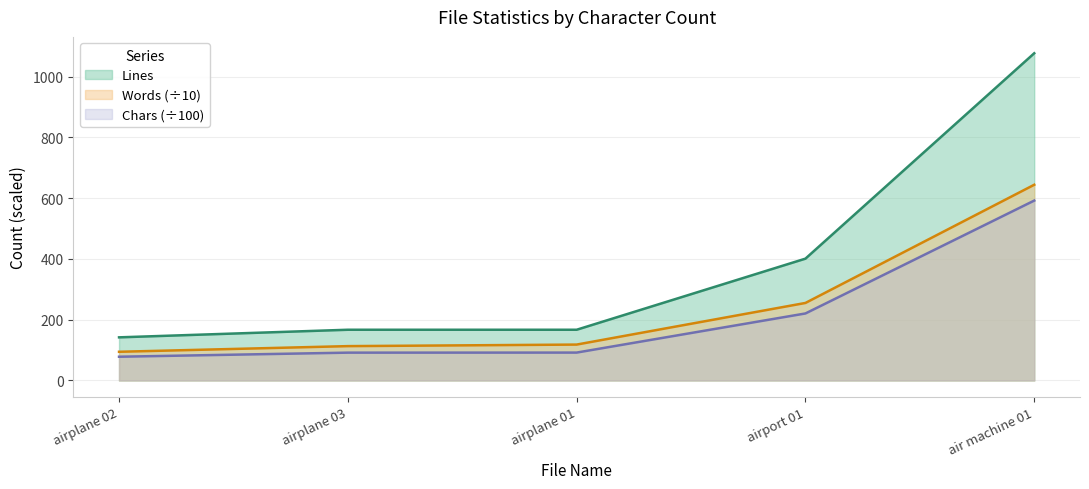

What are all the series names shown in the legend?

Lines, Words (÷10), Chars (÷100)